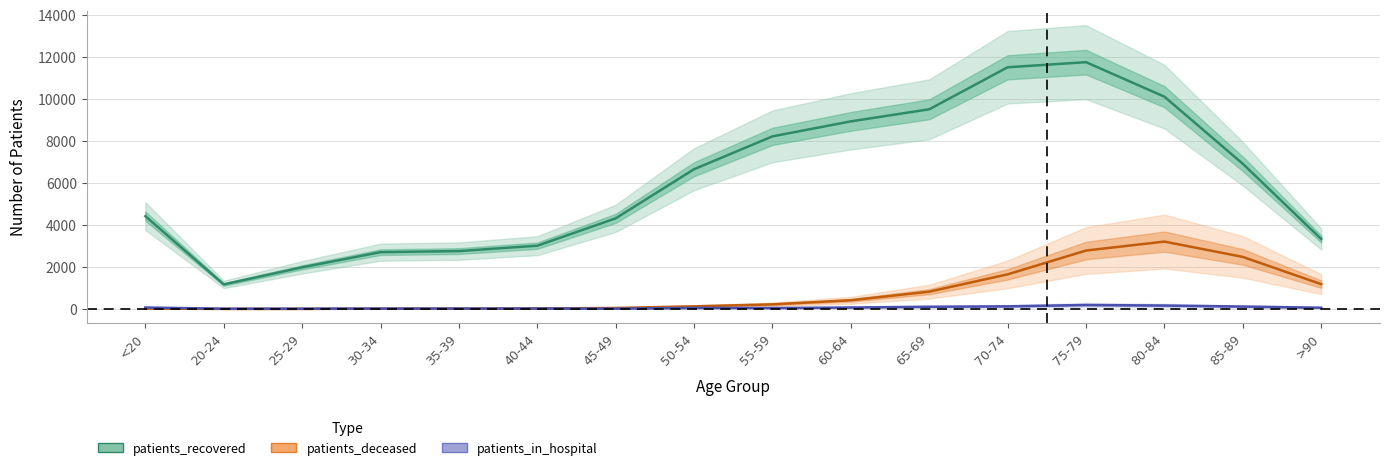

Which category has the lowest value in the patients_in_hospital series?

20-24